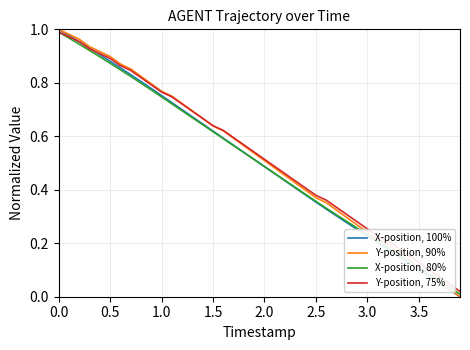

True or false: Y-position, 90% and Y-position, 75% cross at least once.

True